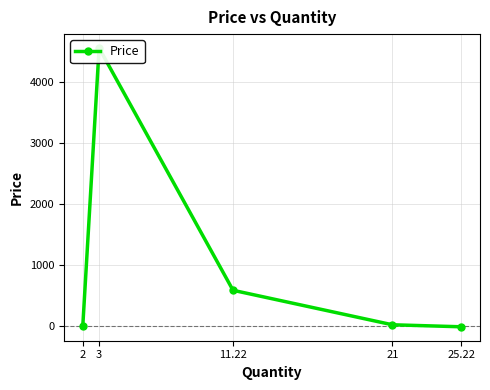

Reading right to left, transcribe all the data shown in this chart.

-8.0	25.0	589.6	4556.0	12.6